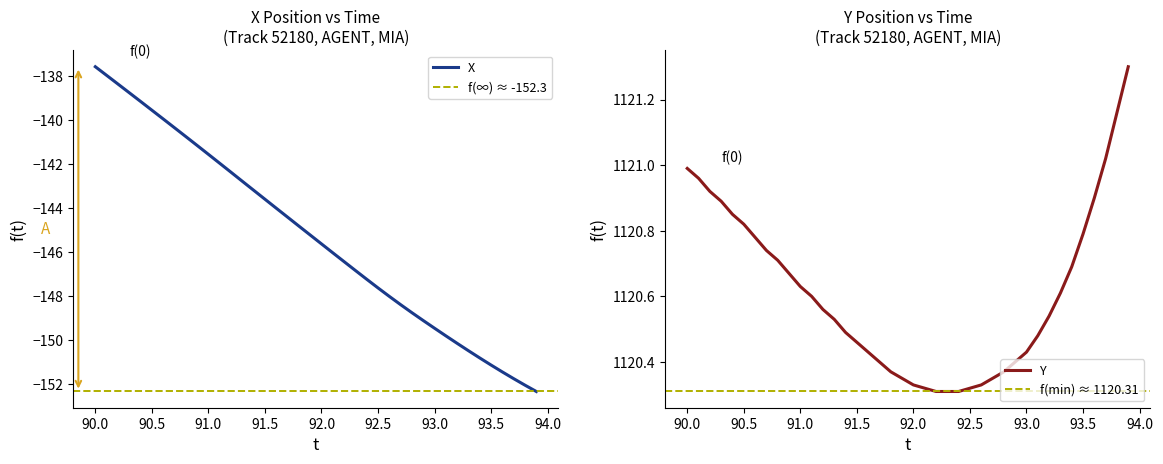

What is the difference between the maximum and minimum values in the Y series?

1.0